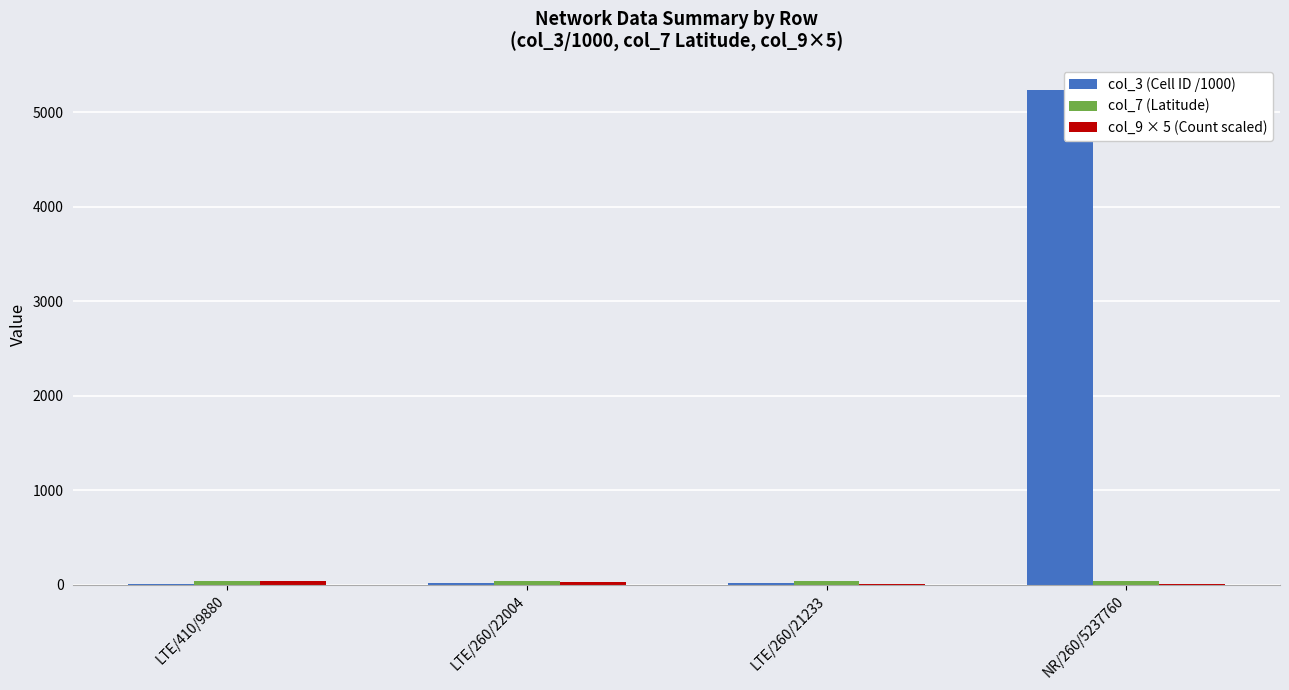

What is the sum of all col_3 (Cell ID /1000) values?

5290.9